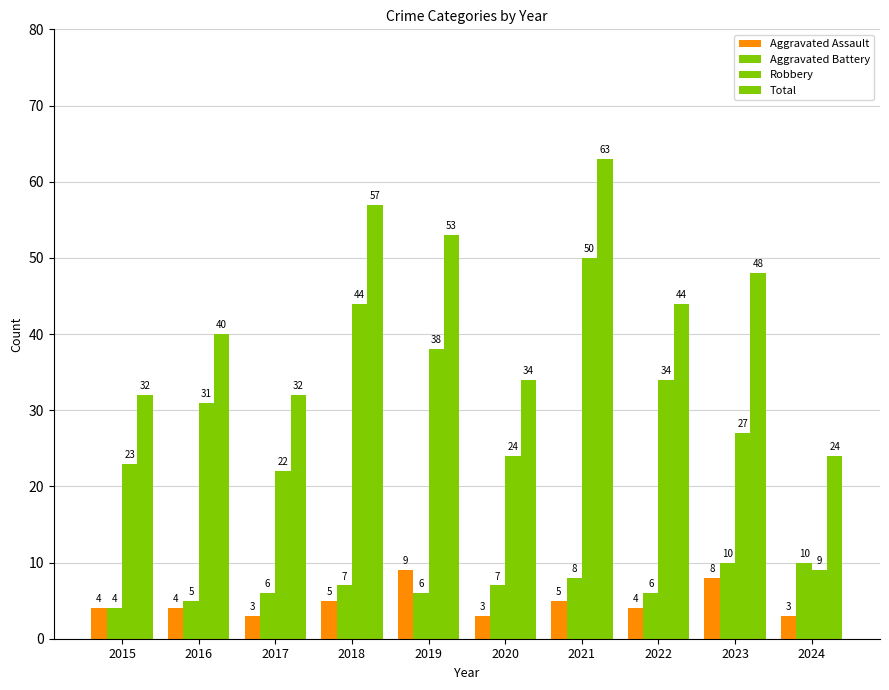

How many data points in Total are less than 44?

5